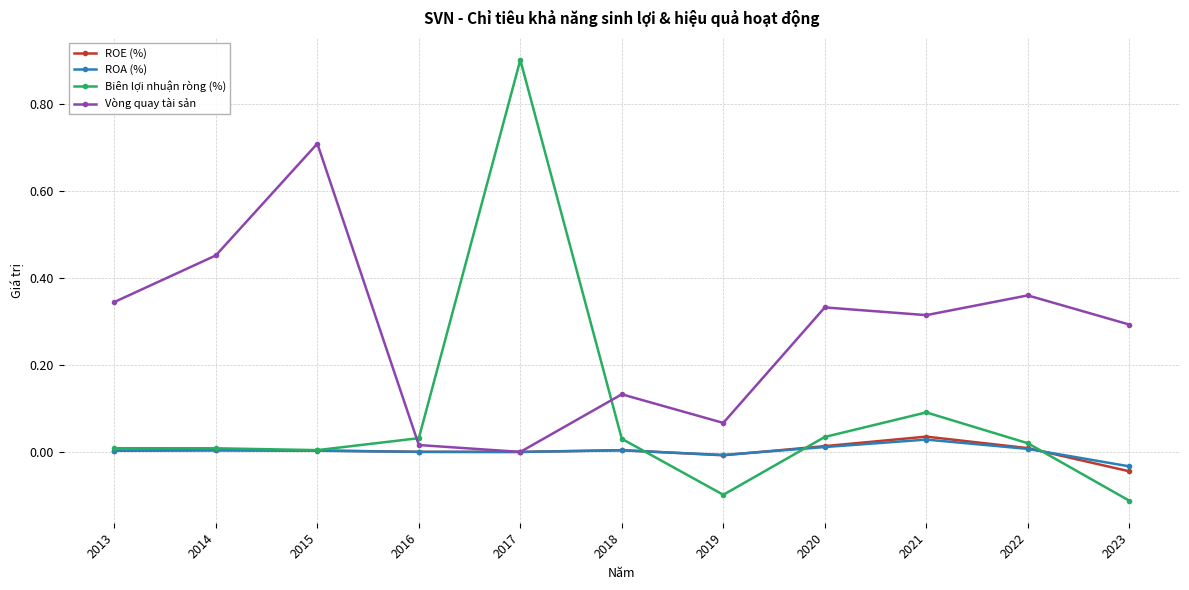

The Vòng quay tài sản series shows 0.1 at 2018. True or false?

True